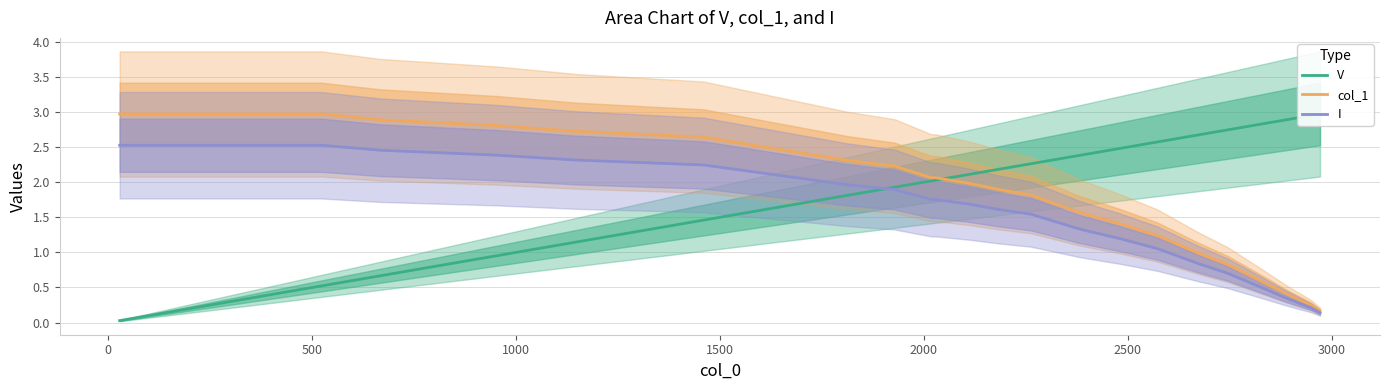

True or false: V and I cross at least once.

True